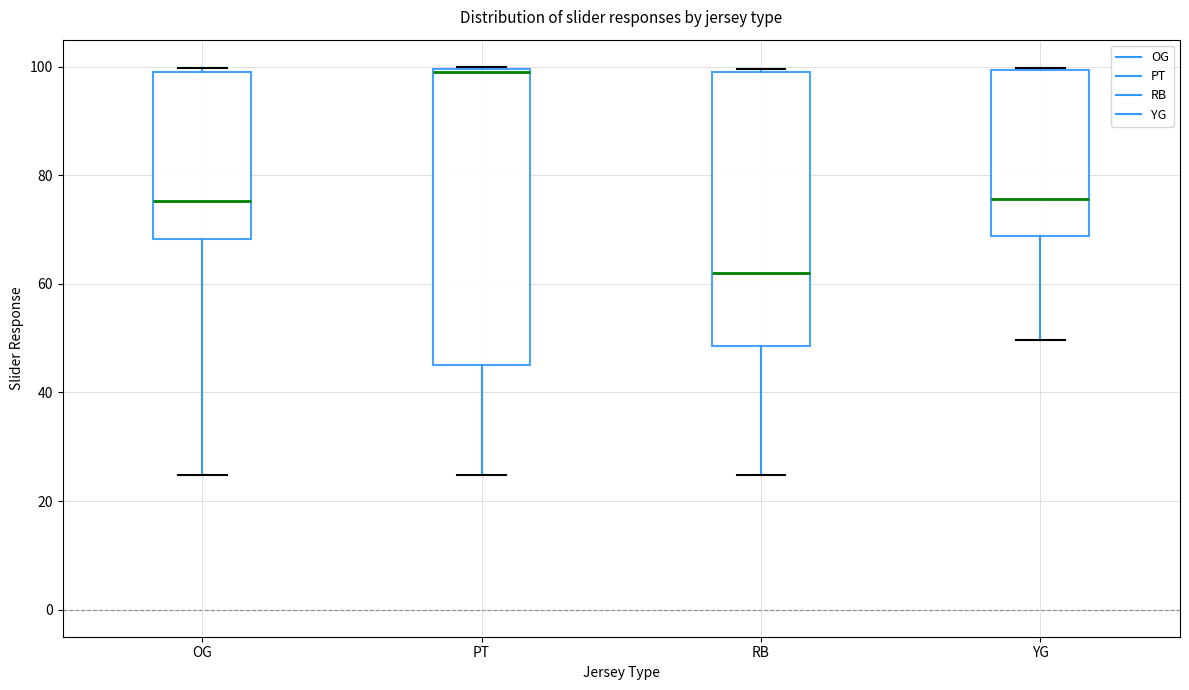

Which box's median line is the highest?

PT